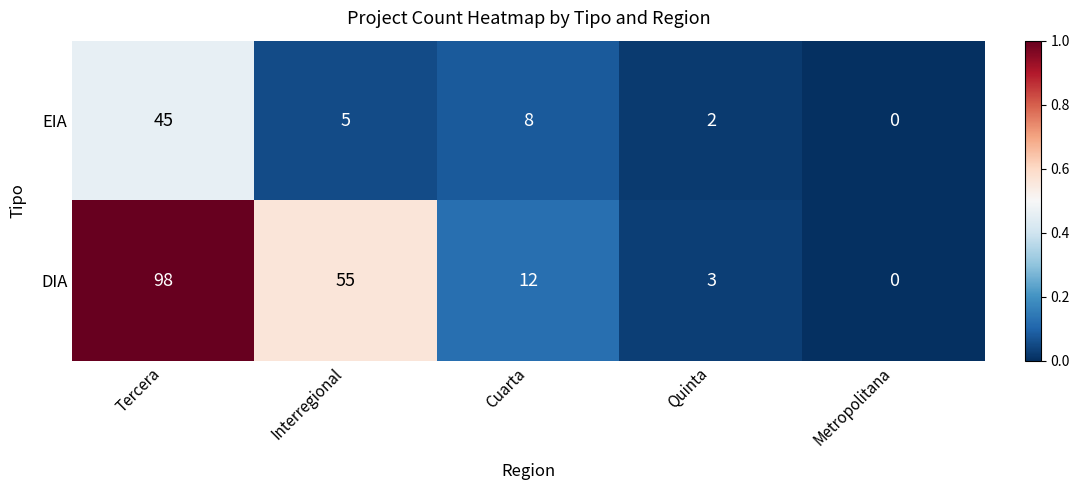

Reading right to left, extract all data points from this chart.

EIA: 0	2	8	5	45
DIA: 0	3	12	55	98